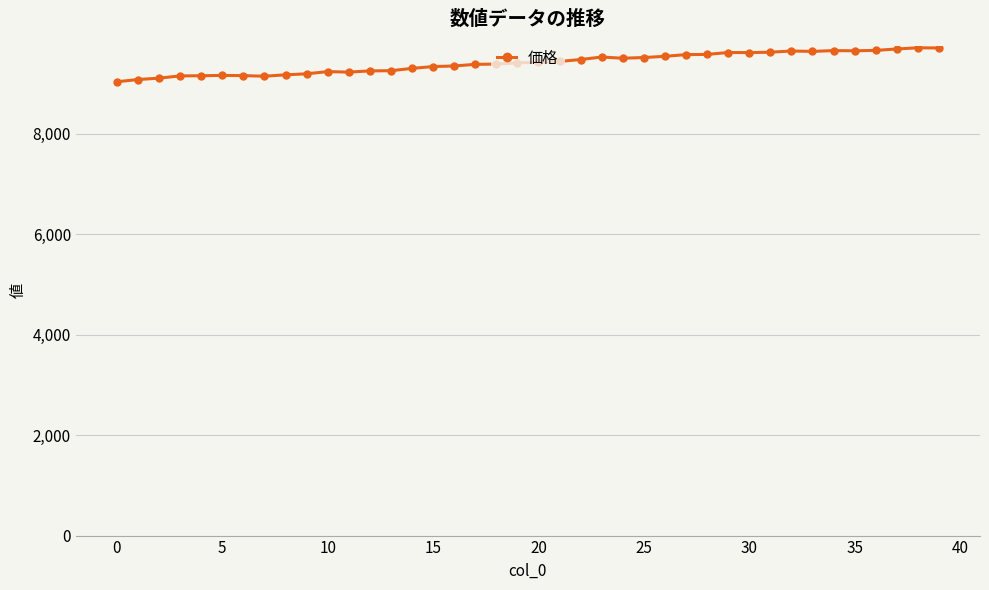

True or false: the data has more than 0 interior local peaks.

True